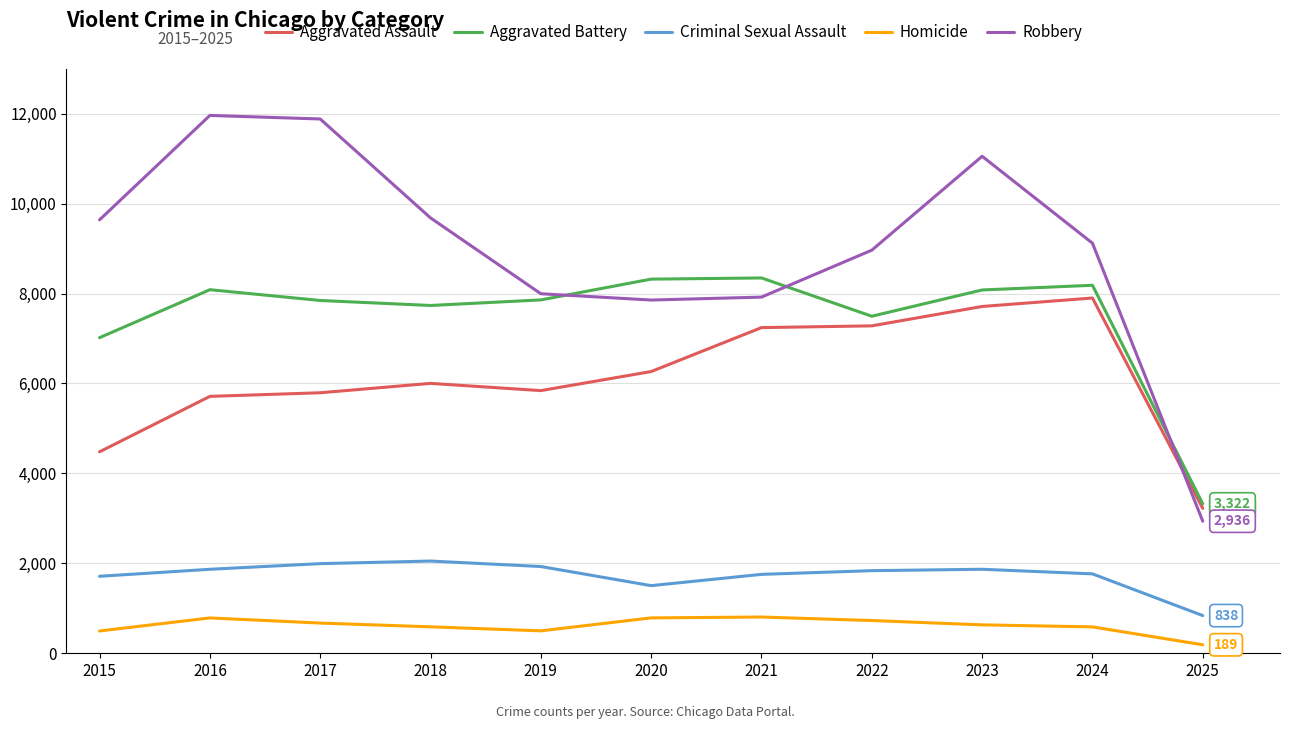

Which series has the largest total across all categories?

Robbery